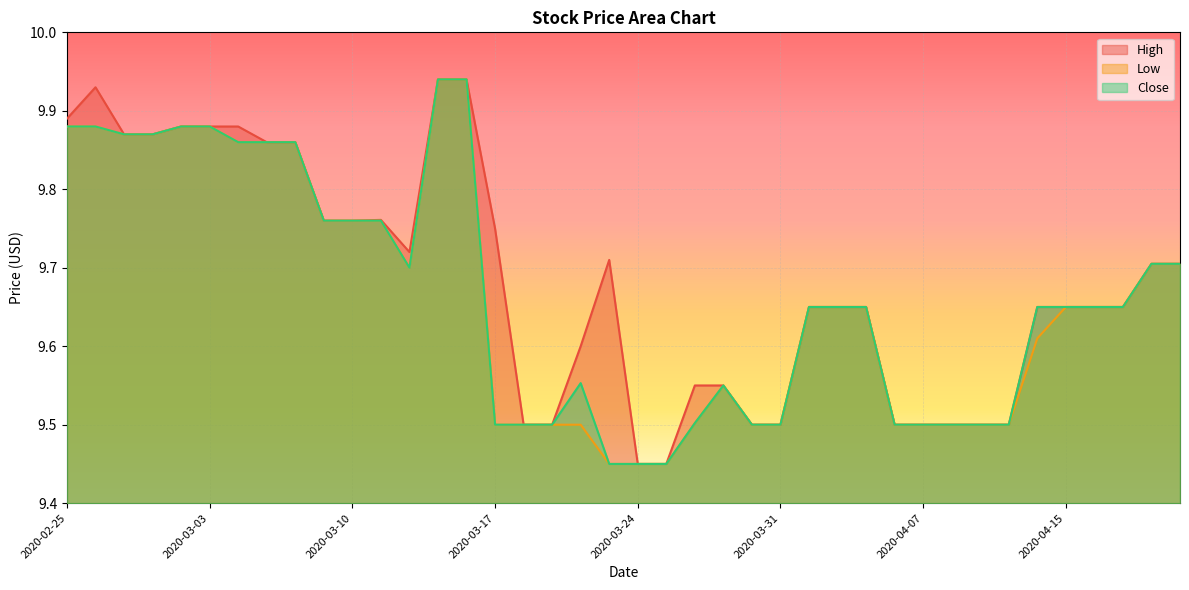

Where is the first local maximum for Close?

2020-03-20